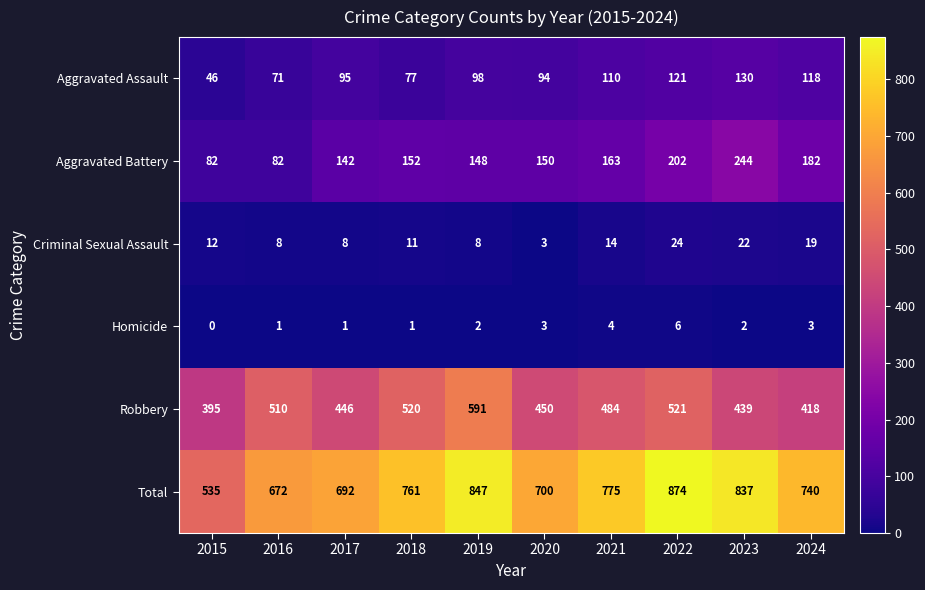

At which category is the sum across all series the highest?

2022